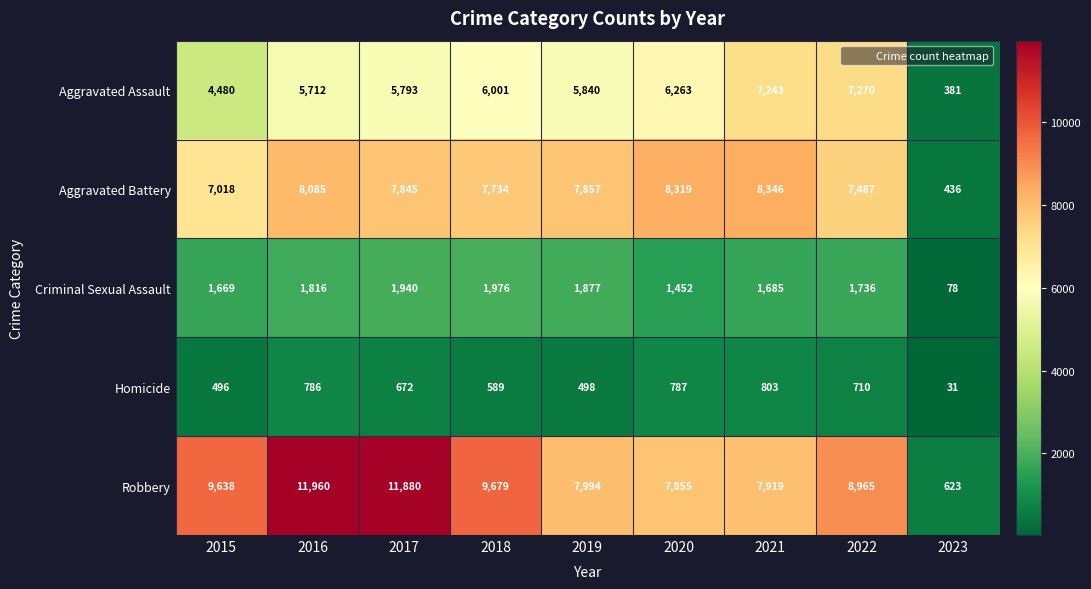

Rank the categories by Aggravated Assault value from highest to lowest.

2022, 2021, 2020, 2018, 2019, 2017, 2016, 2015, 2023